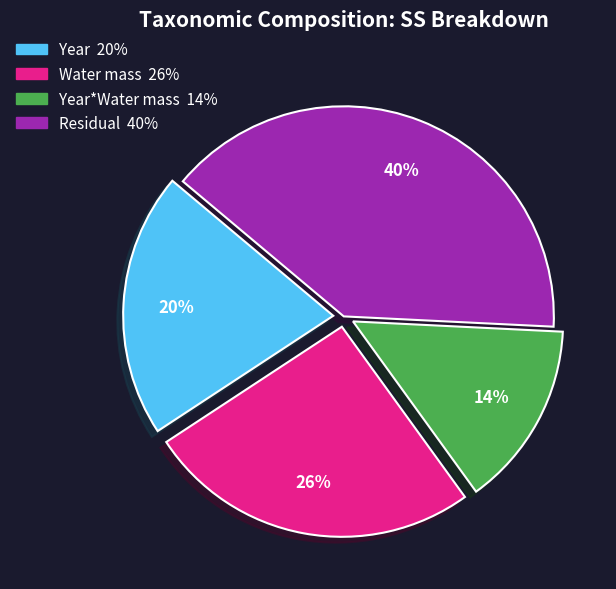

Is there a majority slice in this chart?

No